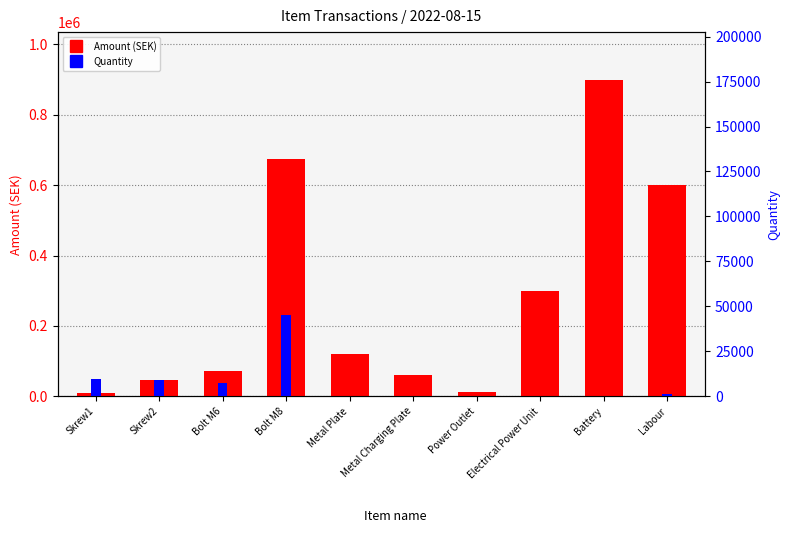

Which category has the lowest value across all series?

Electrical Power Unit